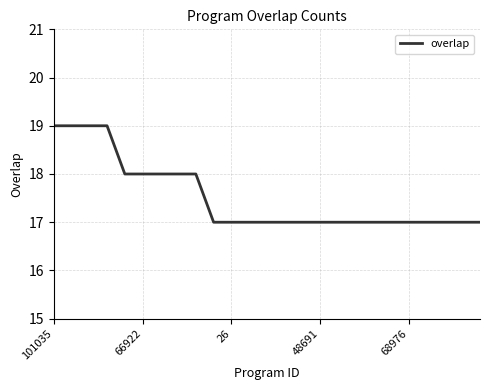

What is the minimum value shown in the chart?

17